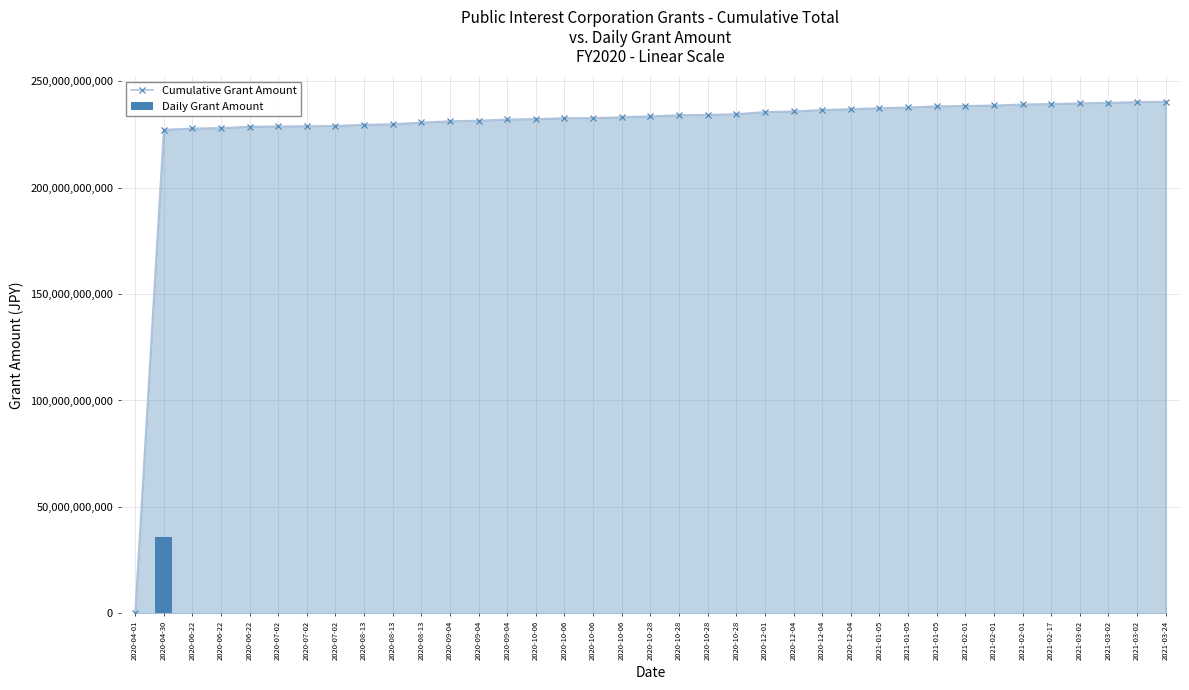

The Daily Grant Amount series shows 60851410.7 at 2021-01-05. True or false?

False